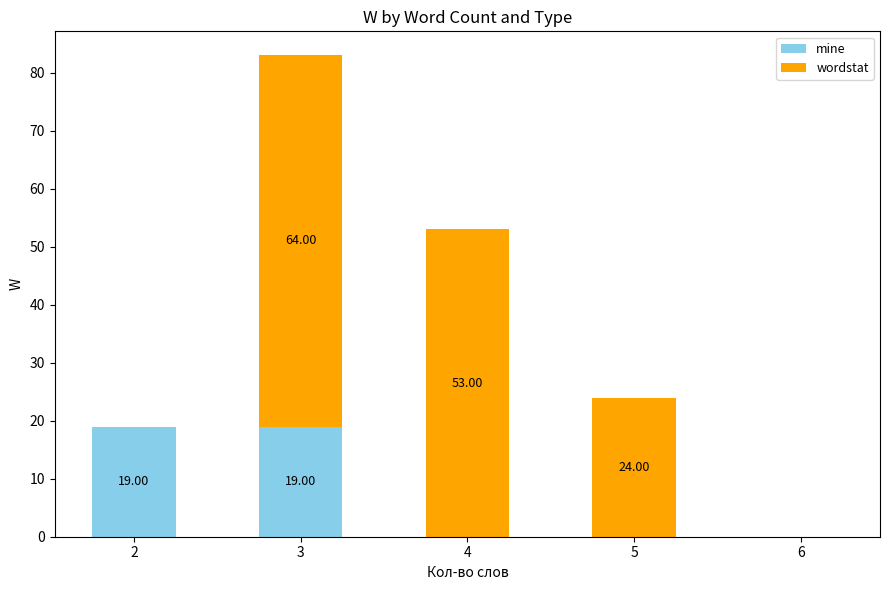

What is the sum of all mine values?

38